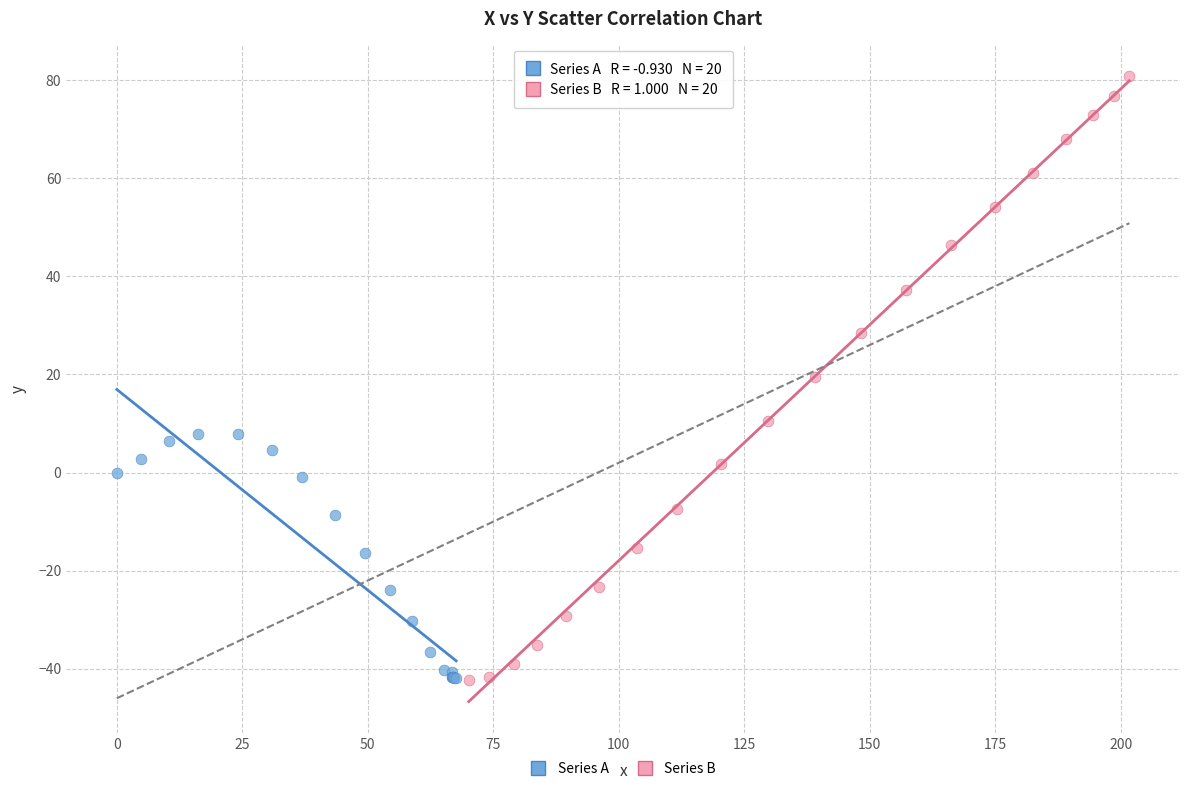

Which series has the widest spread of Y values?

Series B